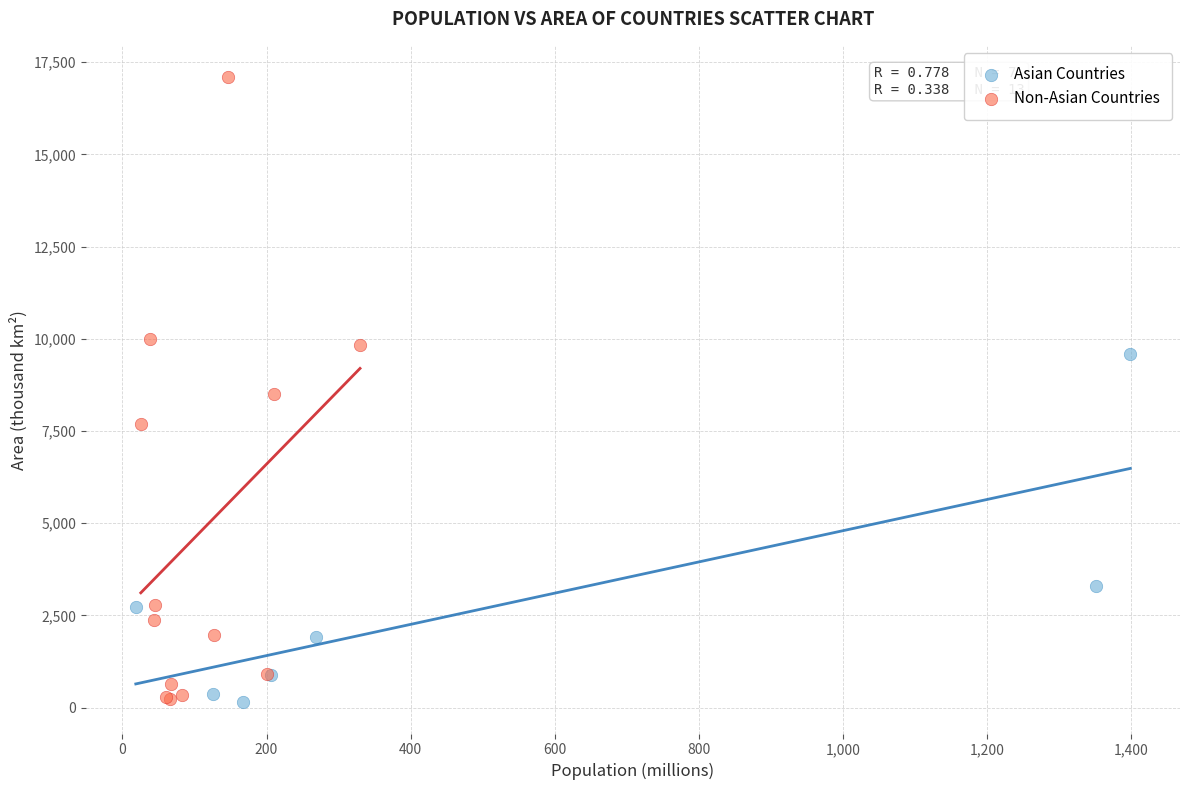

Which series reaches the maximum Y coordinate?

Non-Asian Countries